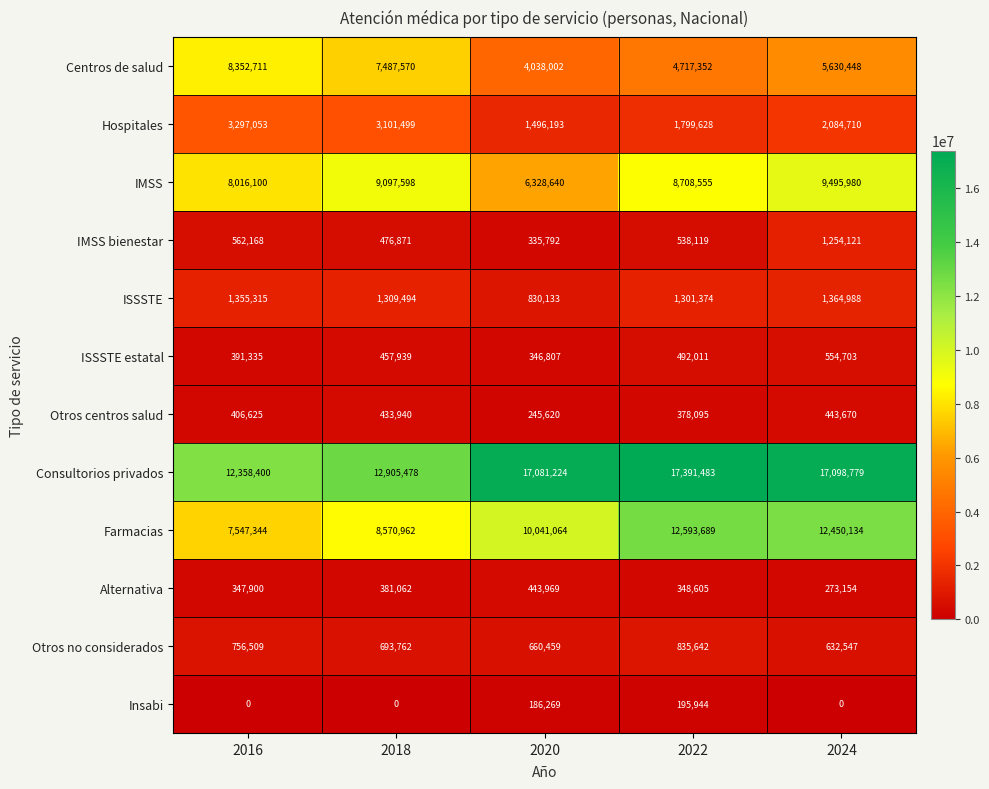

At which label is Farmacias closest to 10070516?

2020